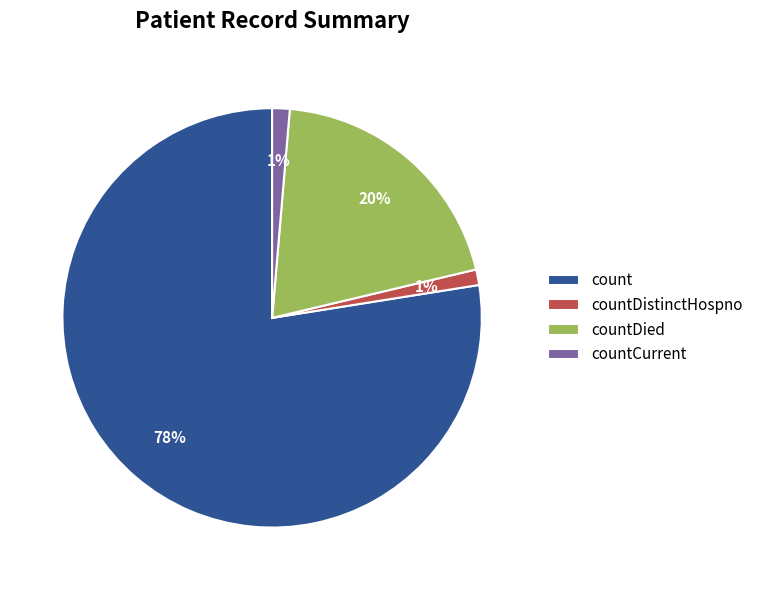

Which category accounts for the majority?

count